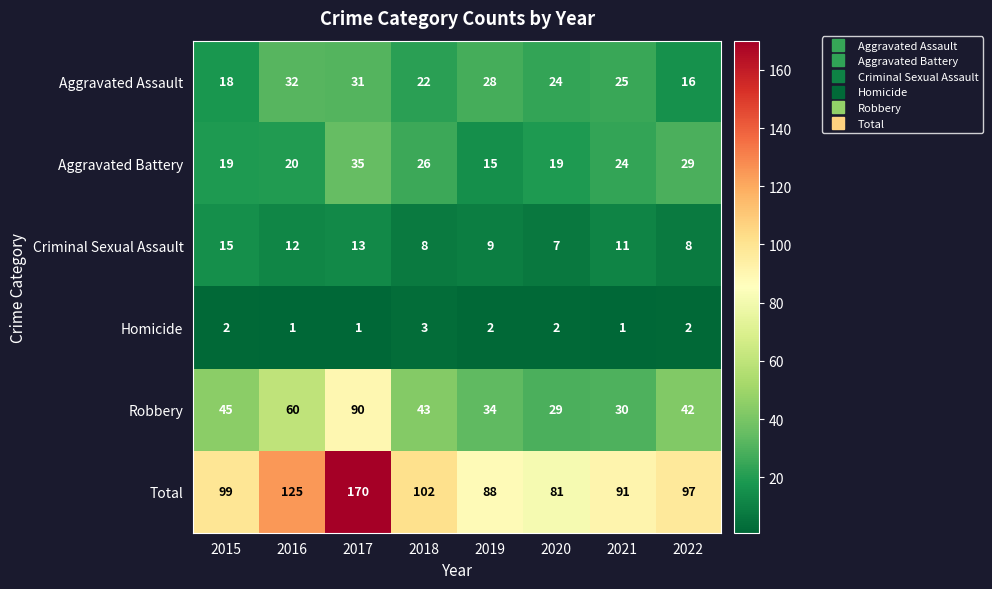

How many Homicide values are between 1 and 2?

7